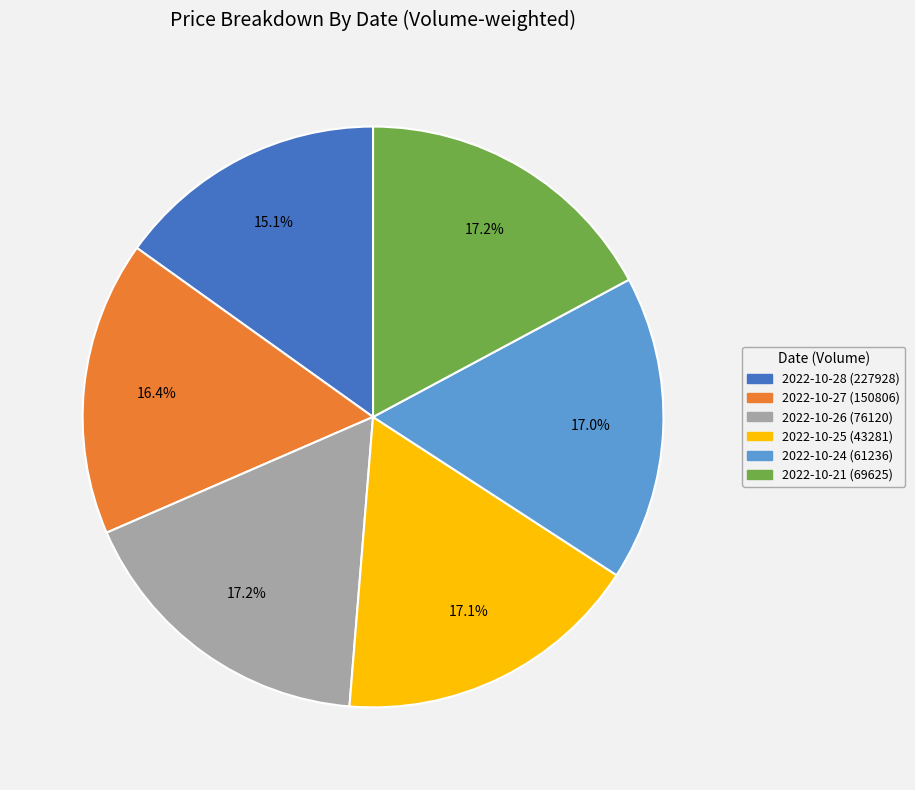

How many segments does this pie chart have?

6